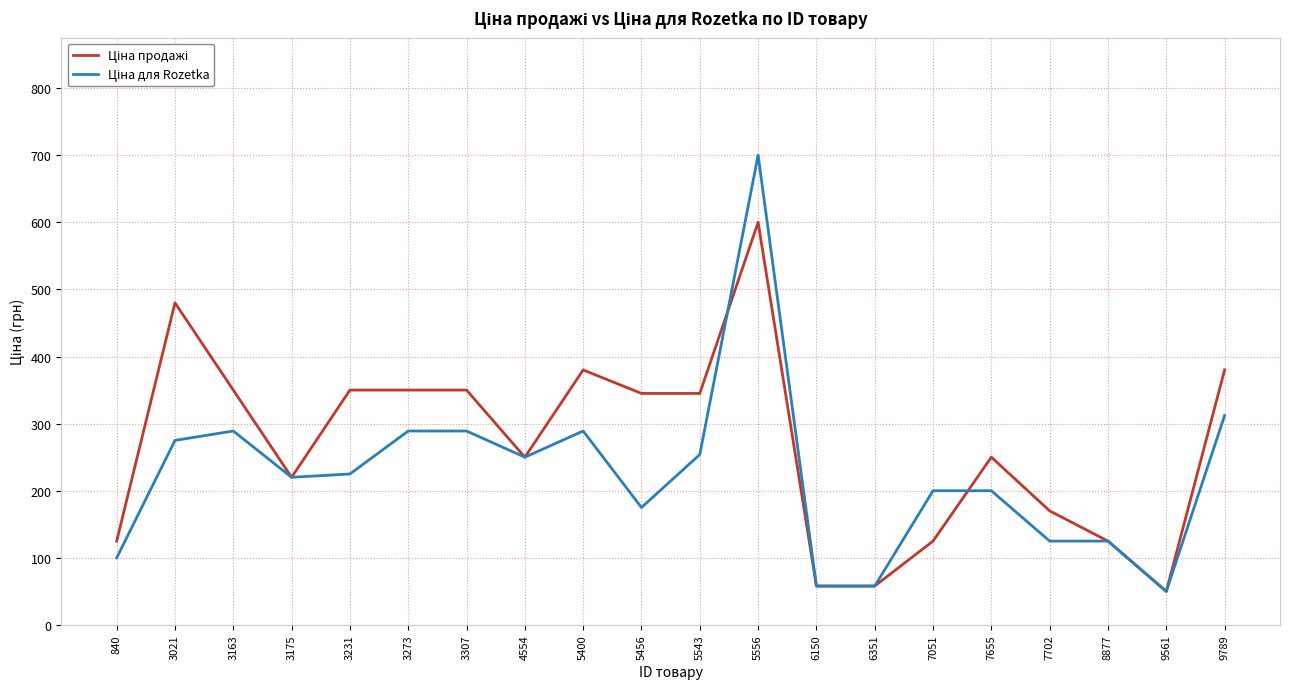

Which category has the highest value across all series?

5556